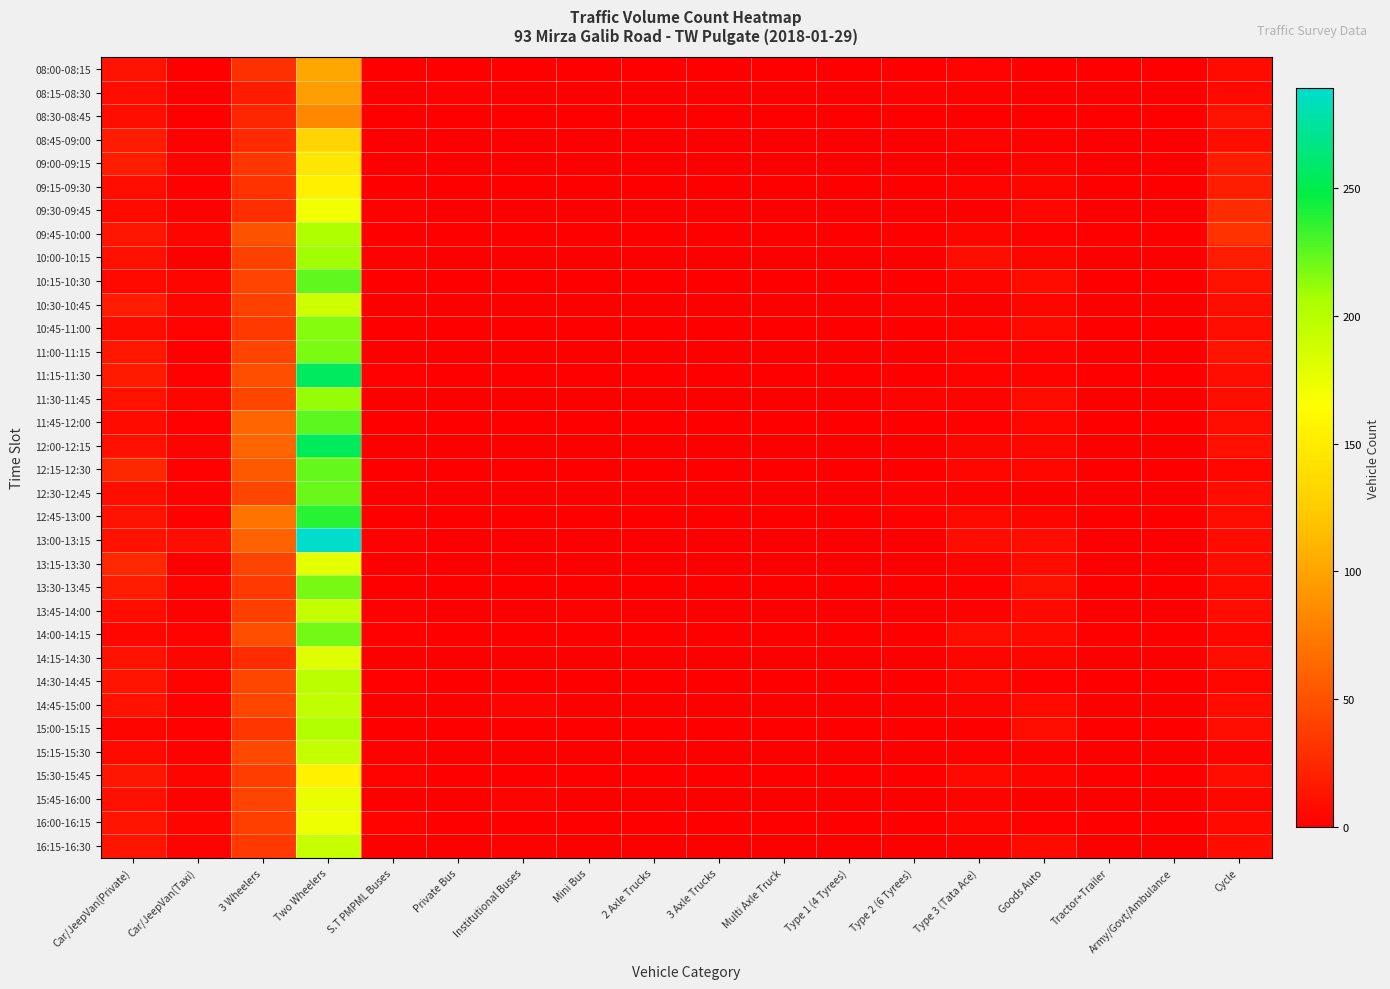

What is the spread (max minus min) of values at Car/JeepVan(Private)?

21